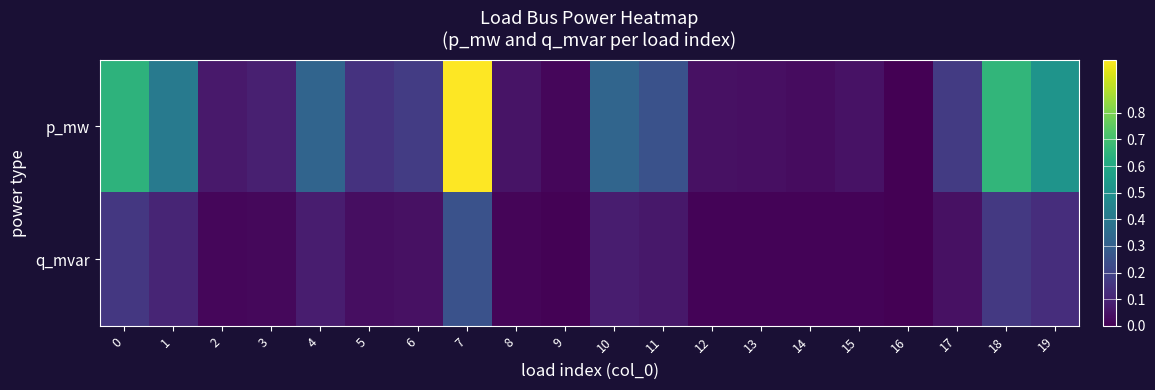

Reading right to left, transcribe all the data shown in this chart.

p_mw: 19=0.5	18=0.7	17=0.2	16=0.0	15=0.0	14=0.0	13=0.0	12=0.0	11=0.3	10=0.3	9=0.0	8=0.1	7=1.0	6=0.2	5=0.1	4=0.3	3=0.1	2=0.1	1=0.4	0=0.6
q_mvar: 19=0.1	18=0.2	17=0.0	16=0.0	15=0.0	14=0.0	13=0.0	12=0.0	11=0.1	10=0.1	9=0.0	8=0.0	7=0.3	6=0.0	5=0.0	4=0.1	3=0.0	2=0.0	1=0.1	0=0.2